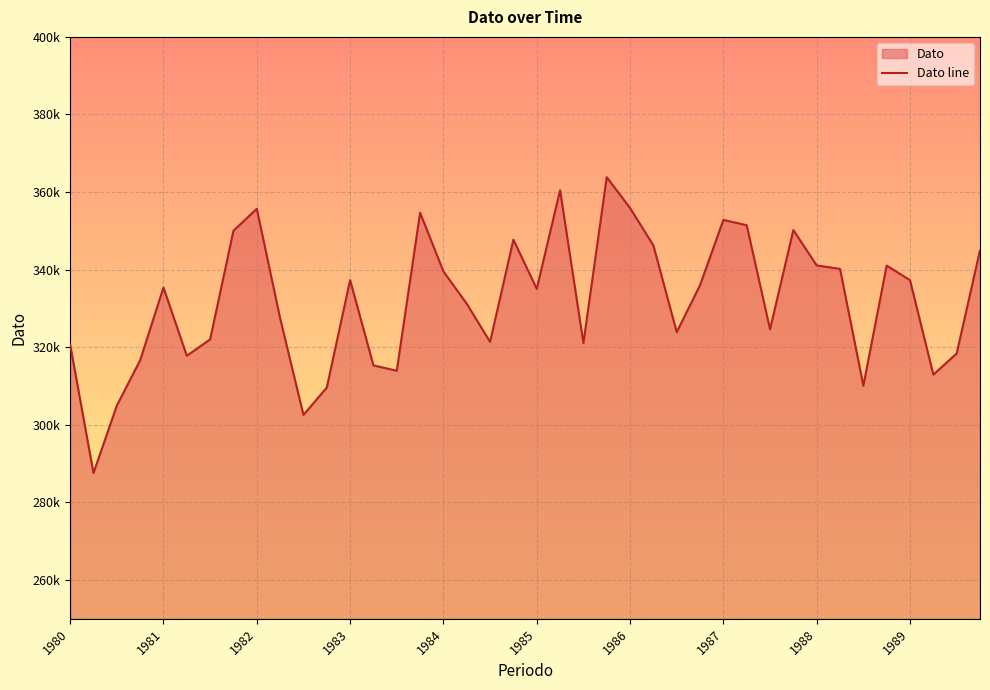

True or false: the data shows 463011.9 at 29.

False